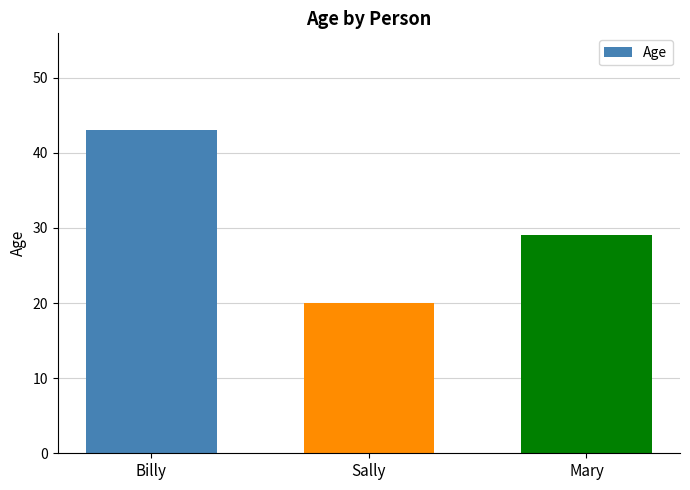

The value at Mary is 50. True or false?

False